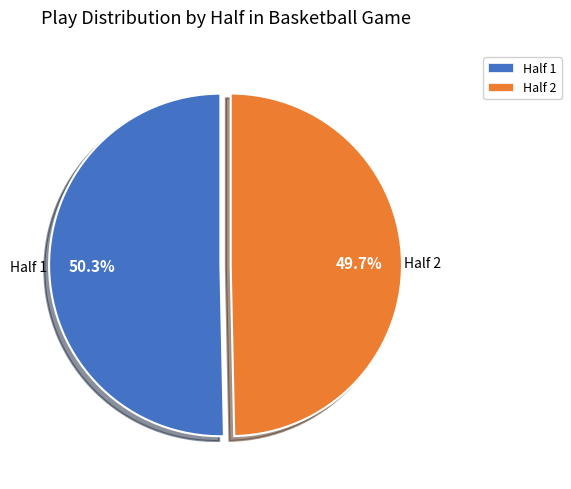

Which slice is the largest?

Half 1